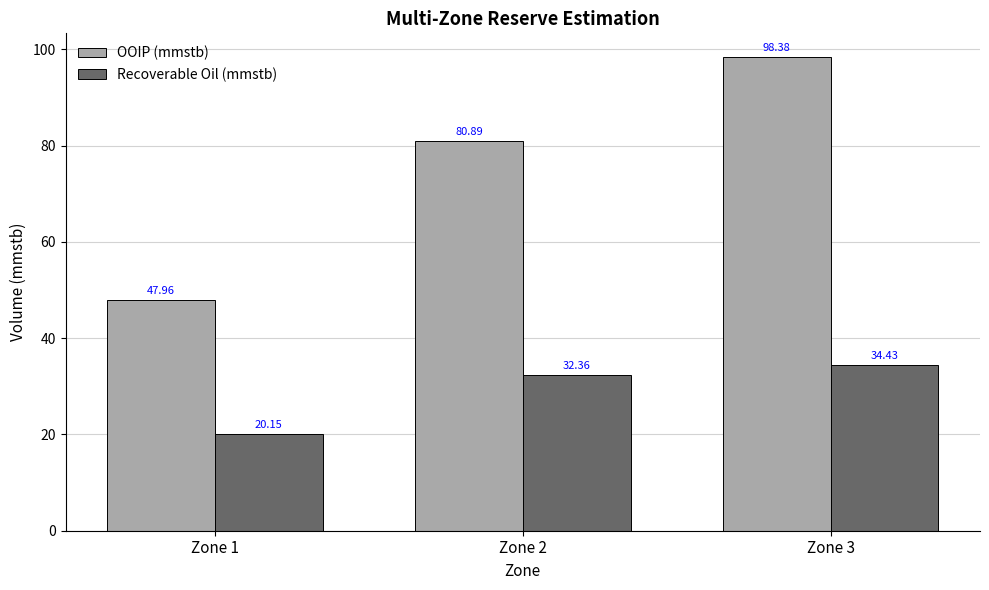

Which series changed the most between Zone 2 and Zone 3?

OOIP (mmstb)